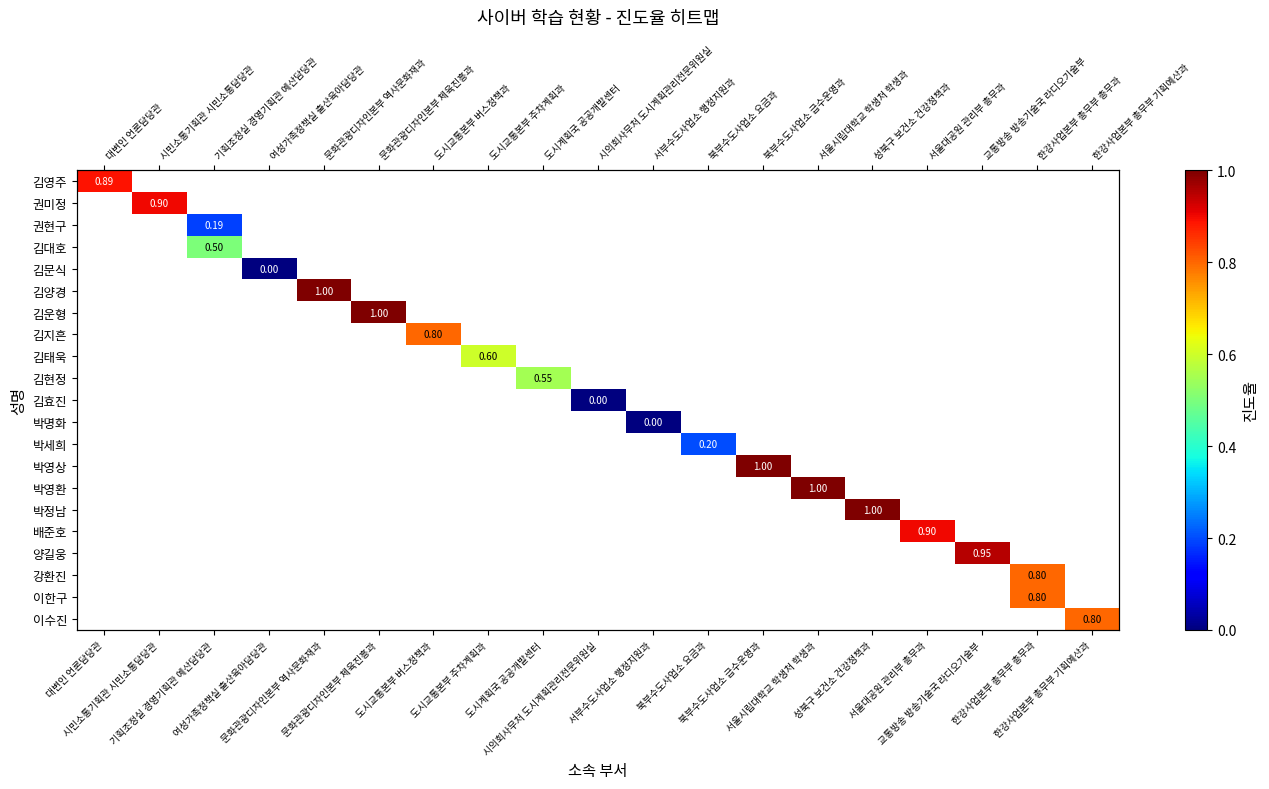

What is the greatest value displayed?

1.0